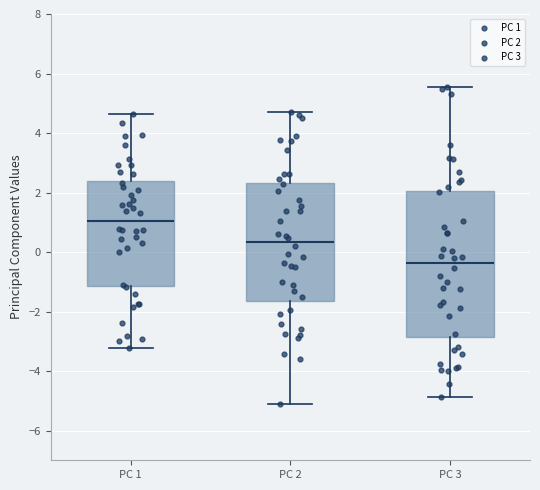

Which box's median line is the lowest?

PC 3